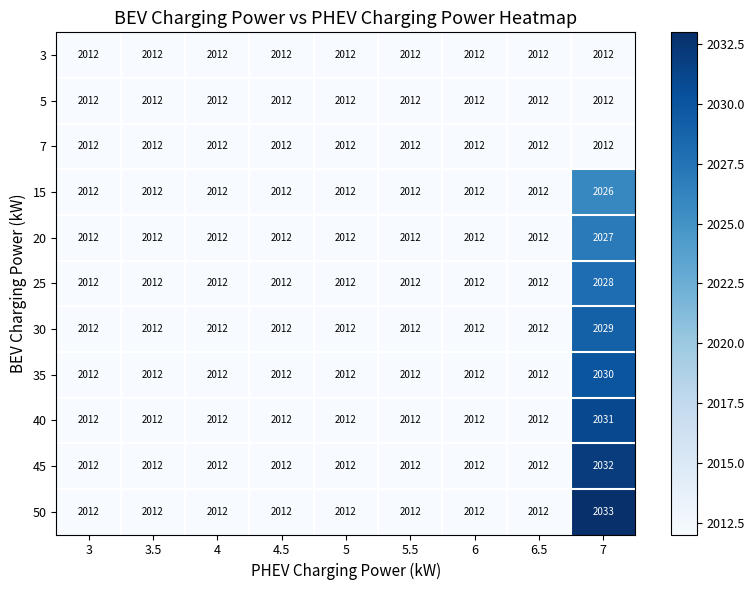

What is the sum of all 30 values?

18125